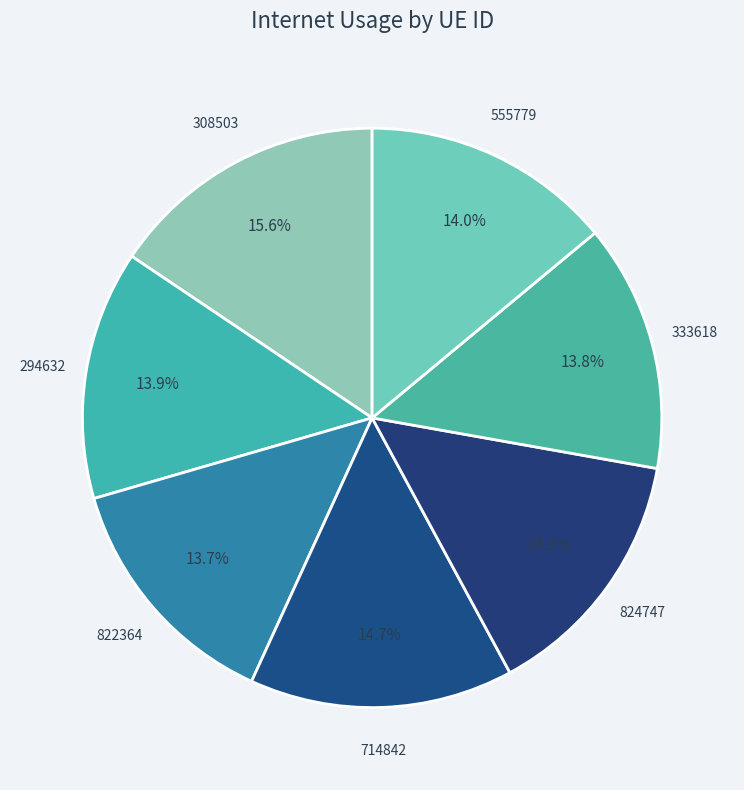

Count the number of slices in the pie.

7